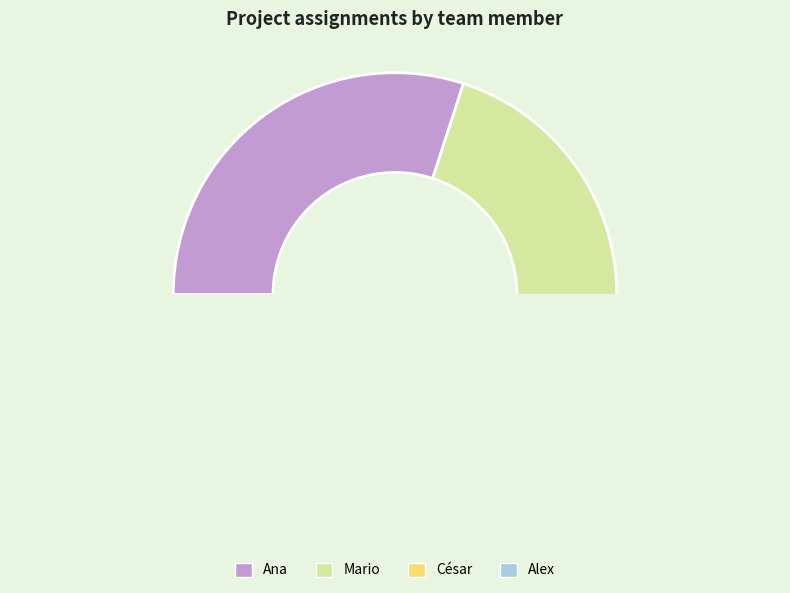

The Ana slice represents 39% of the pie. True or false?

False